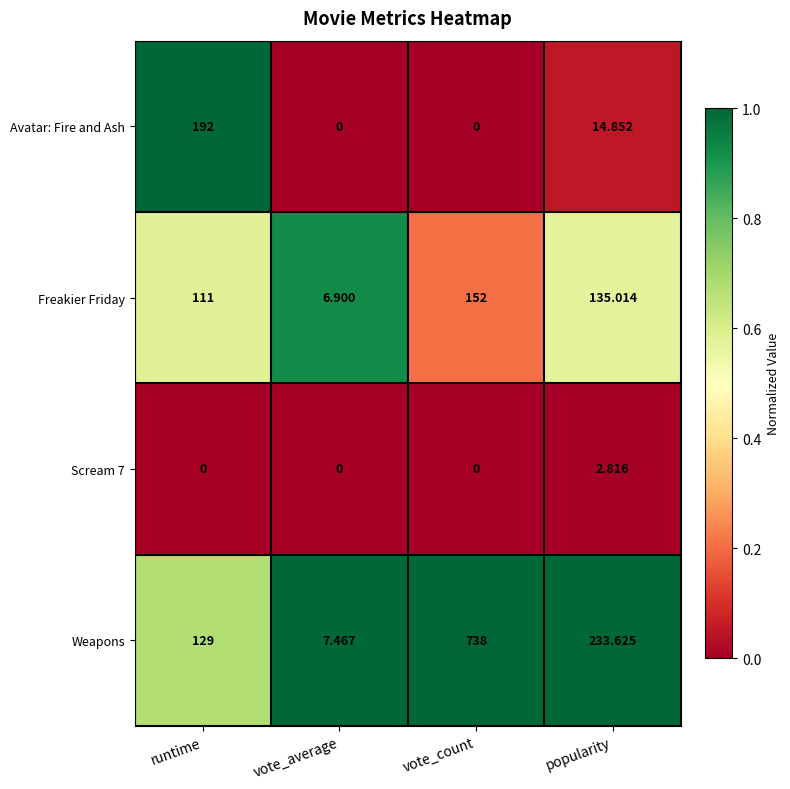

How many distinct data groups are displayed?

4